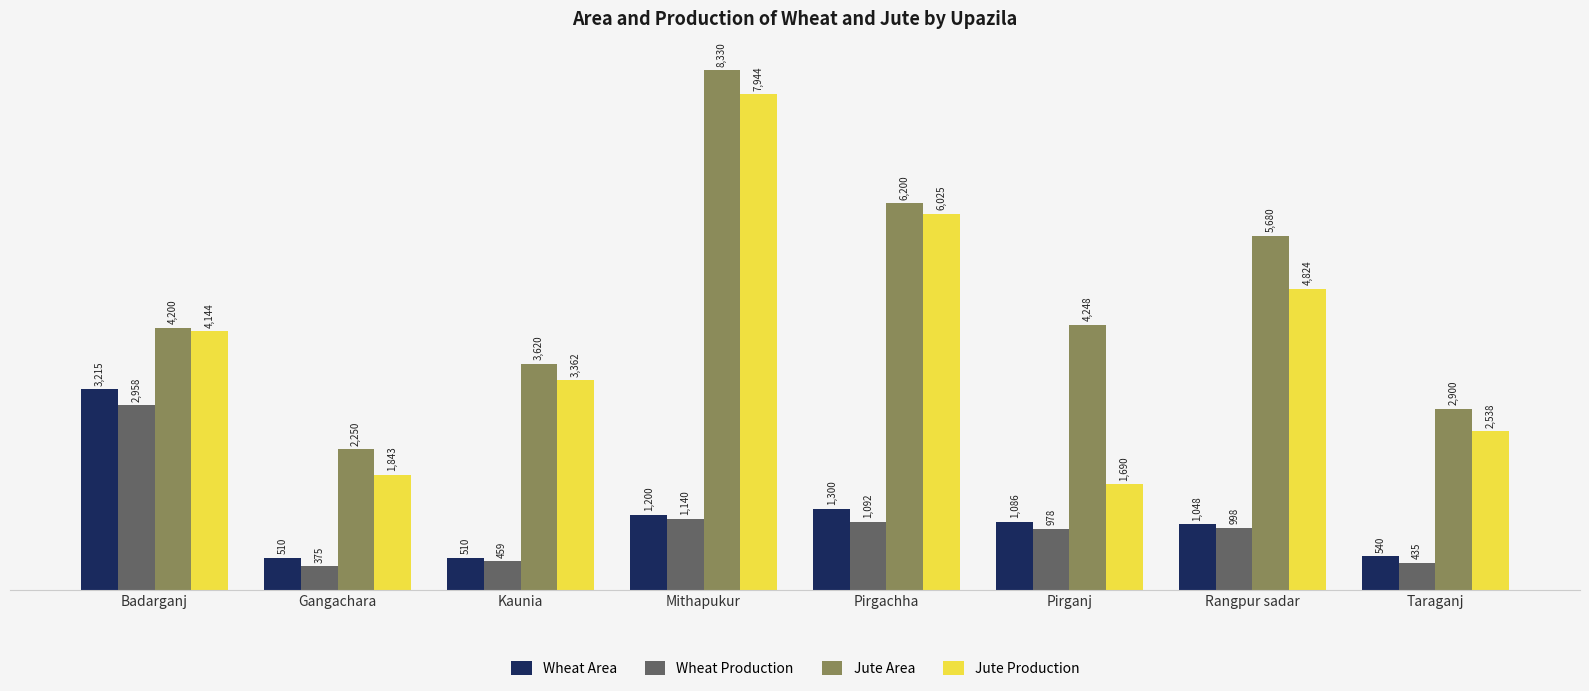

Reading right to left, what are all the values shown in this chart?

Wheat Area: 540	1048	1086	1300	1200	510	510	3215
Wheat Production: 435	998	978	1092	1140	459	375	2958
Jute Area: 2900	5680	4248	6200	8330	3620	2250	4200
Jute Production: 2538	4824	1690	6025	7944	3362	1843	4144